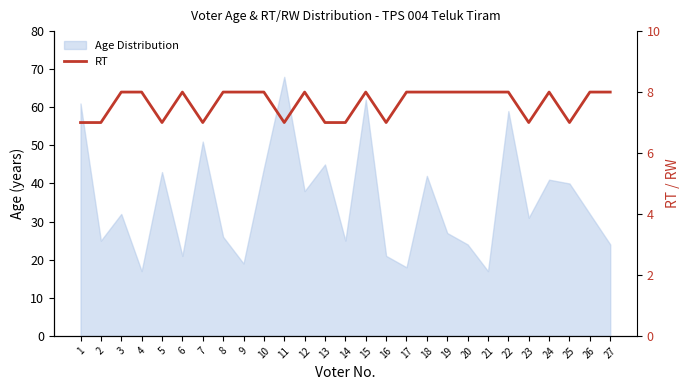

Does the chart have visible grid lines?

No